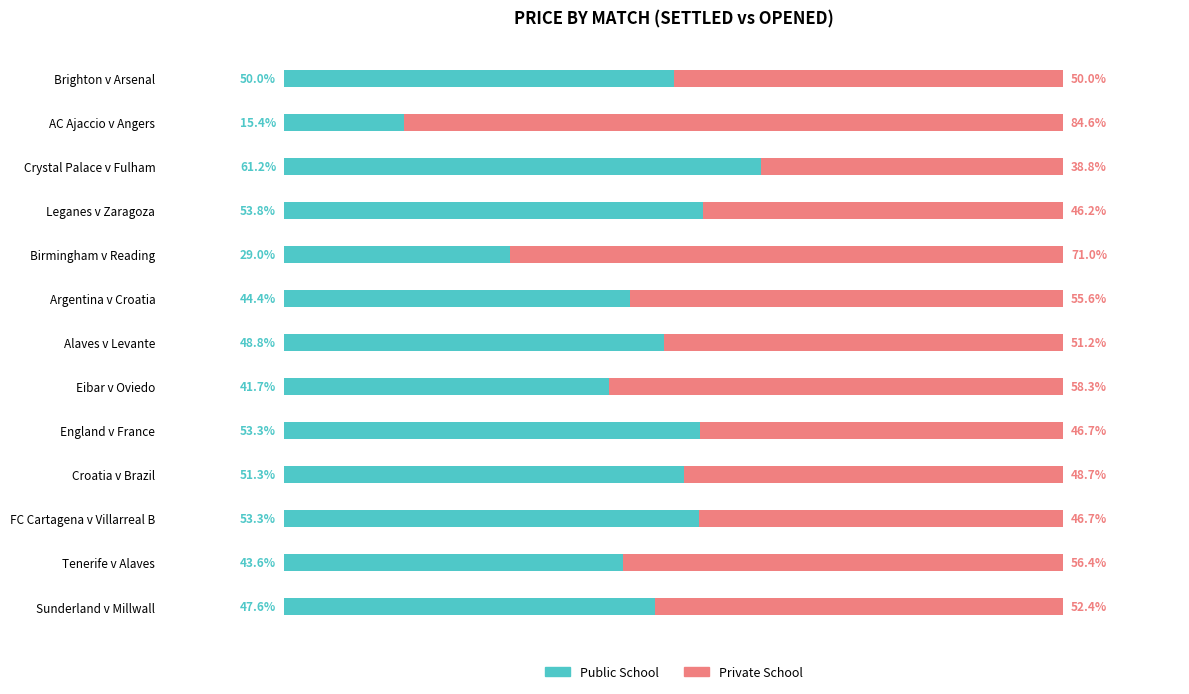

At which label does Public School reach its minimum?

AC Ajaccio v Angers